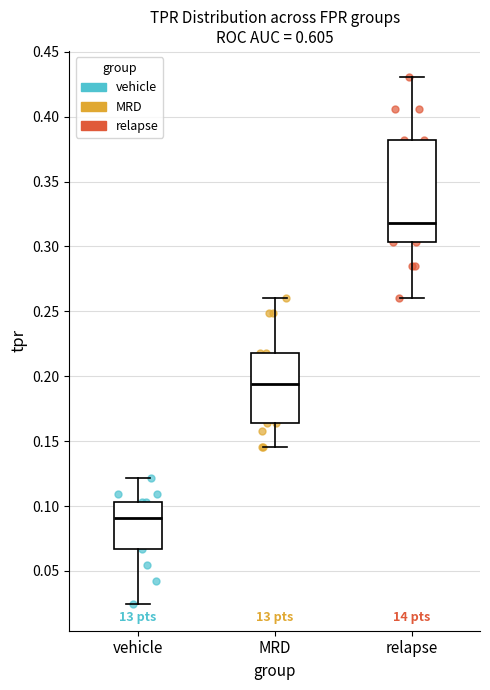

Reading left to right, transcribe this box plot: for each box, give where its median line is, the range the box spans, and where its two whiskers end, as read against the y-axis. The values are not printed on the chart, so give them approximately, as read against the axis.

vehicle: median 0.090, box 0.065 to 0.105, whiskers 0.025 to 0.120
MRD: median 0.195, box 0.165 to 0.220, whiskers 0.145 to 0.260
relapse: median 0.320, box 0.305 to 0.380, whiskers 0.260 to 0.430